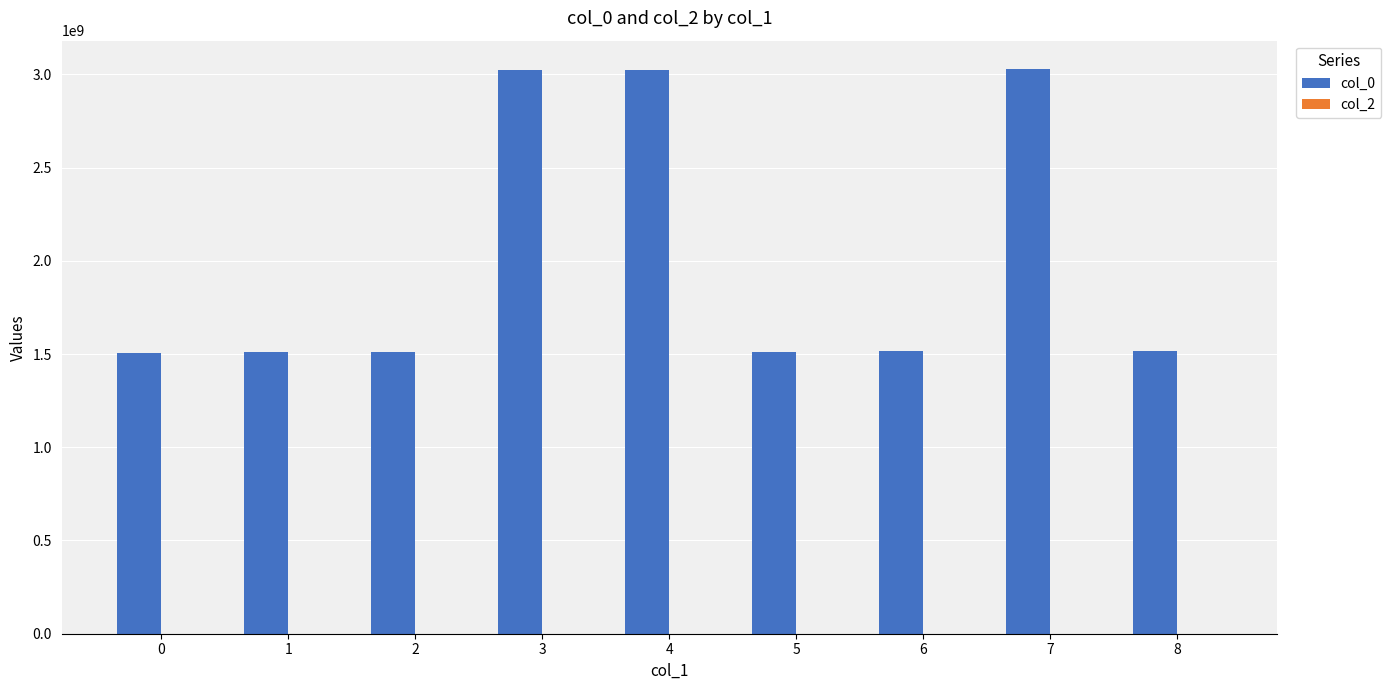

Is it true that the value at 4 is 1229710785?

False